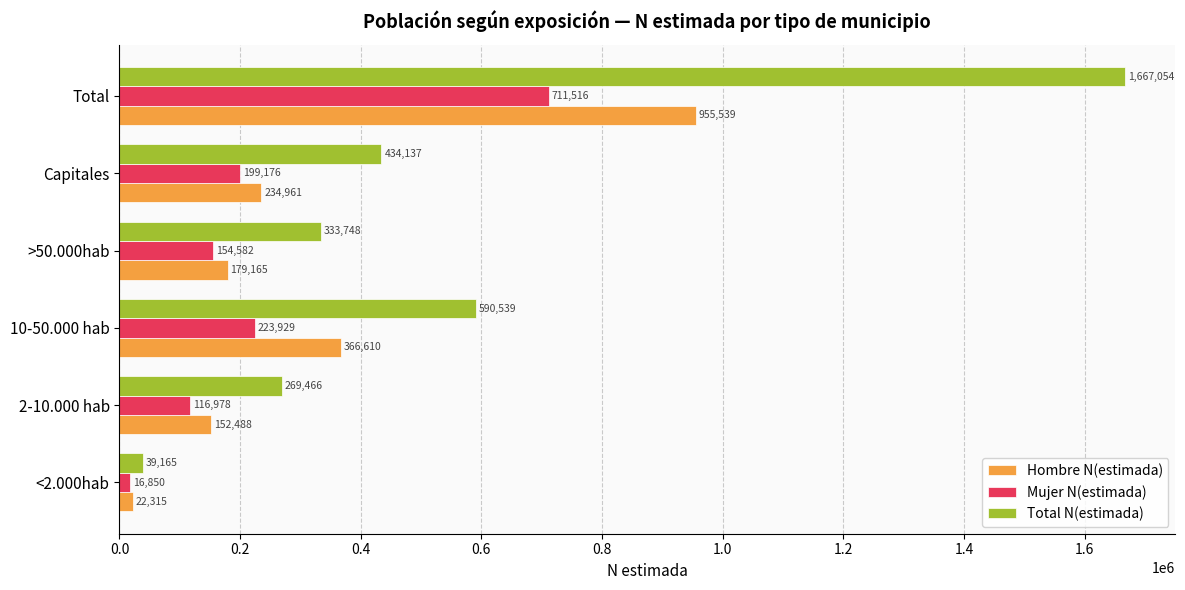

At which label does Total N(estimada) reach its peak?

Total